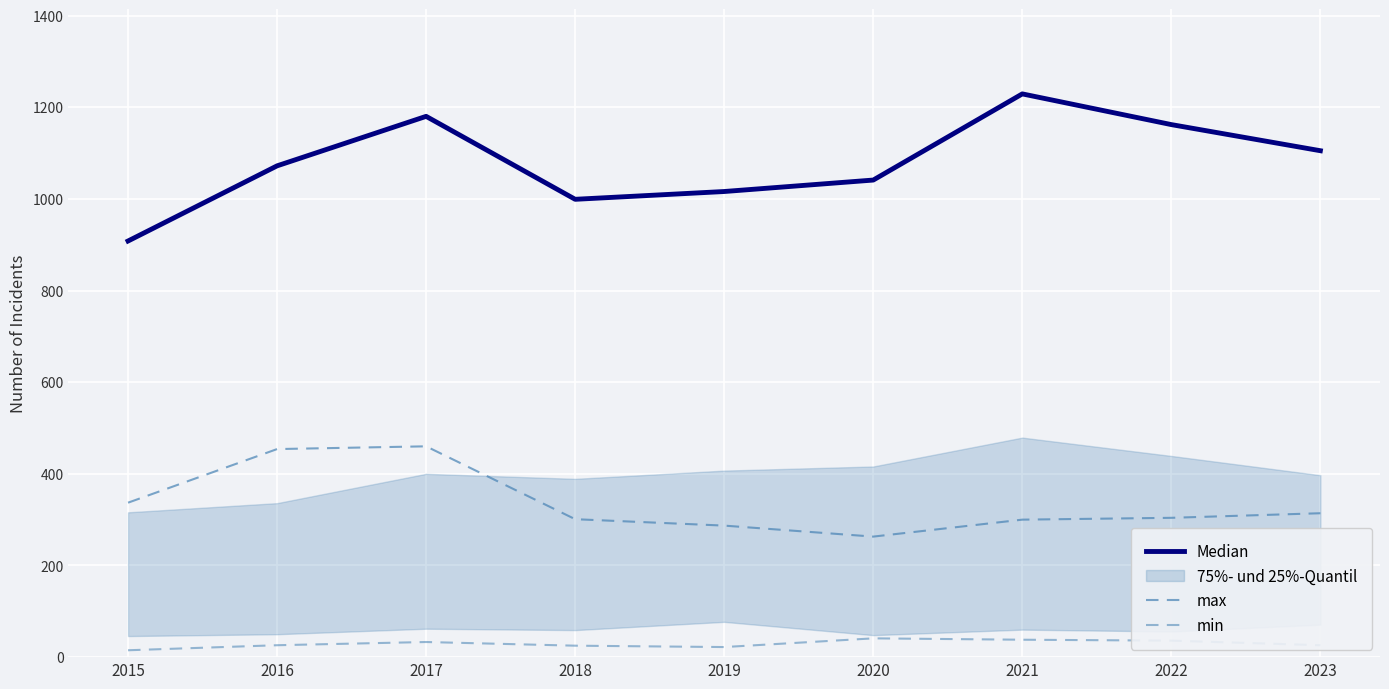

What is the value of the Median point at the 1st from the left?

908